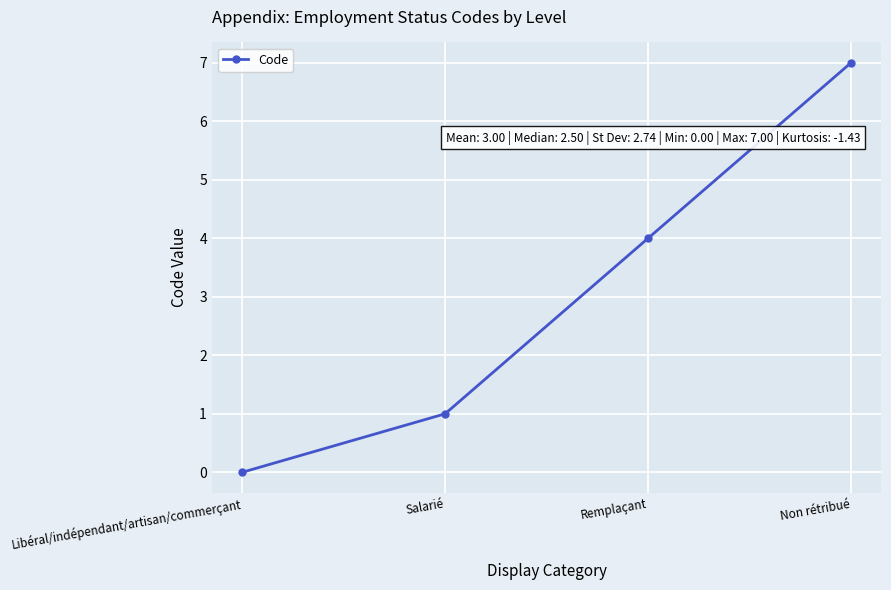

Between Libéral/indépendant/artisan/commerçant and Non rétribué, which is larger?

Non rétribué